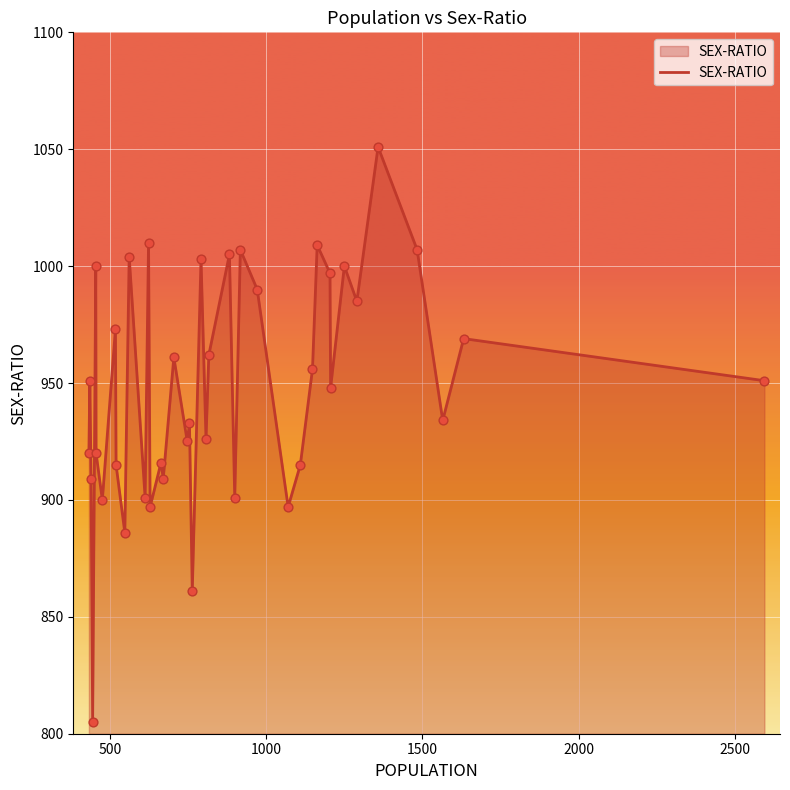

What is the difference between the maximum and minimum values?

246